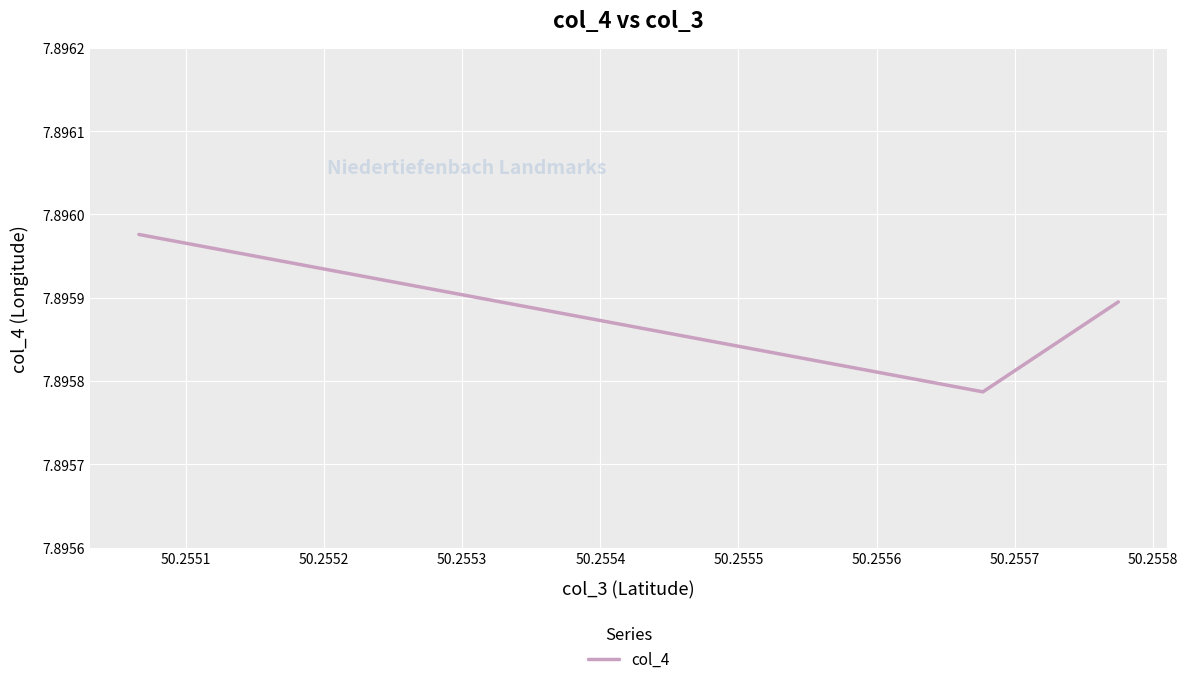

How many values are between 7 and 8?

3